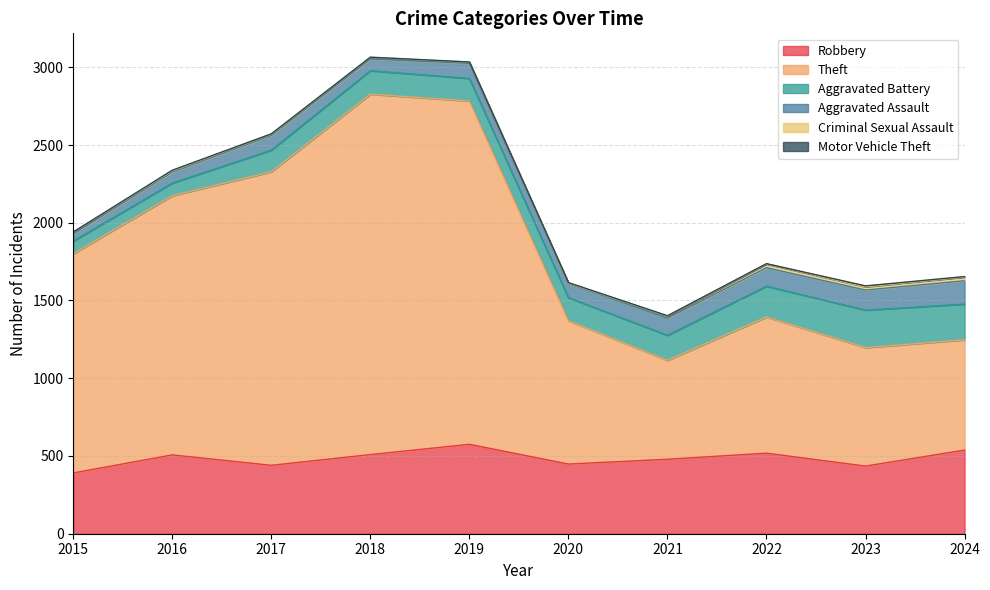

Rank the series by their maximum value, from highest to lowest.

Theft, Robbery, Aggravated Battery, Aggravated Assault, Criminal Sexual Assault, Motor Vehicle Theft